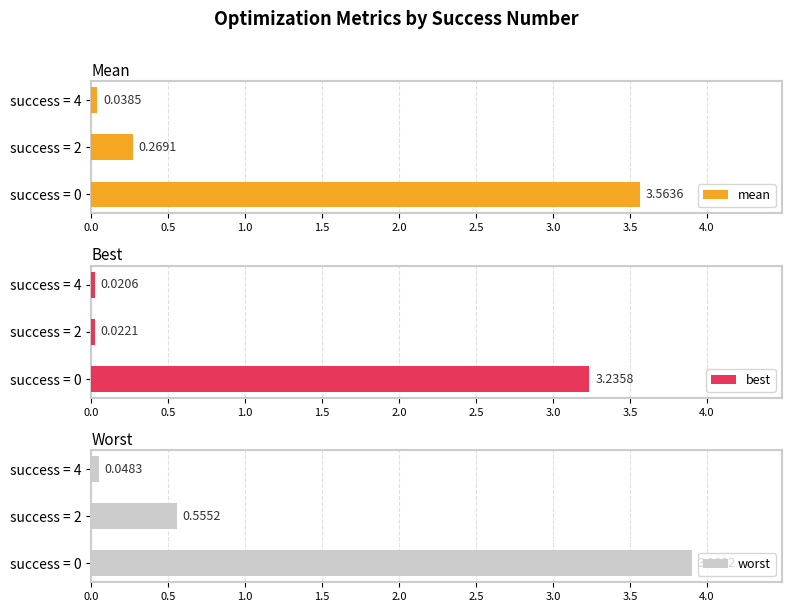

Reading right to left, what are all the values shown in this chart?

mean: 0.0	0.3	3.6
best: 0.0	0.0	3.2
worst: 0.0	0.6	3.9